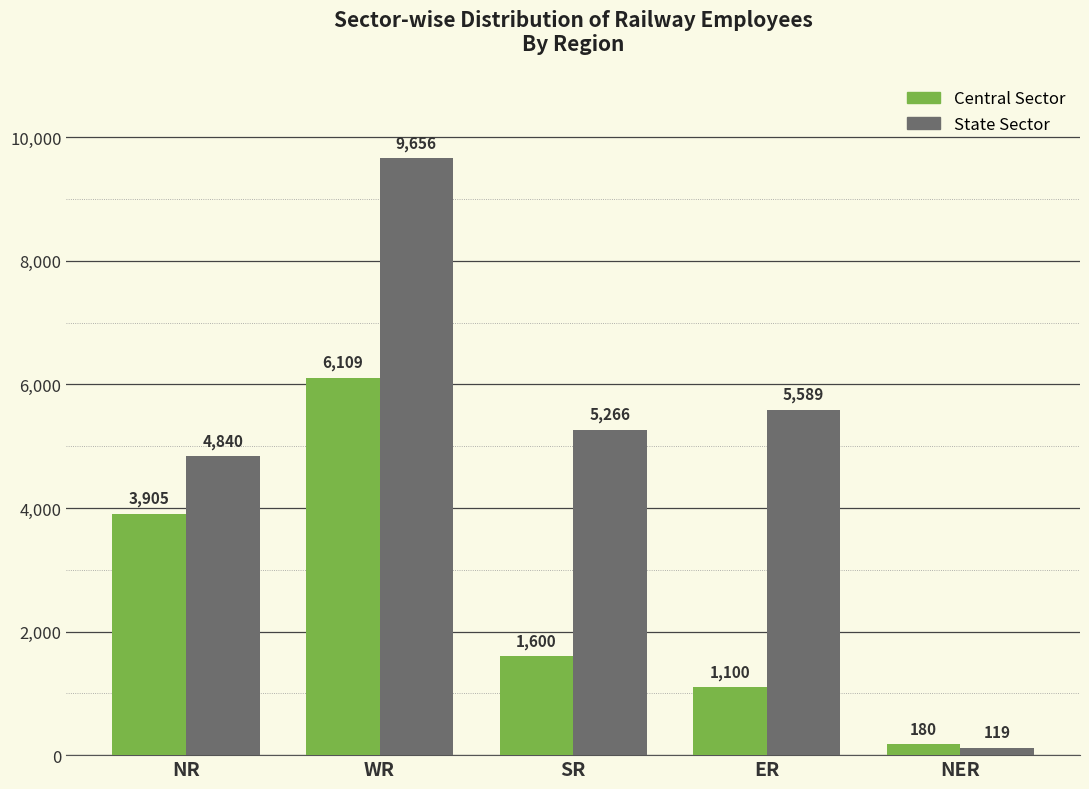

Is it true that Central Sector equals 1100 at ER?

True